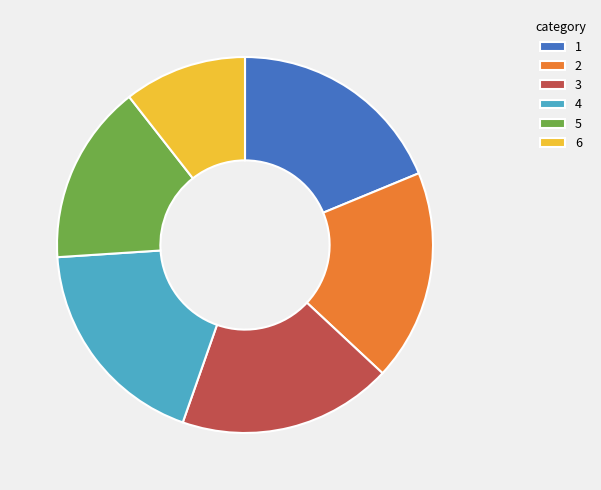

Is 5 the majority of the pie?

No